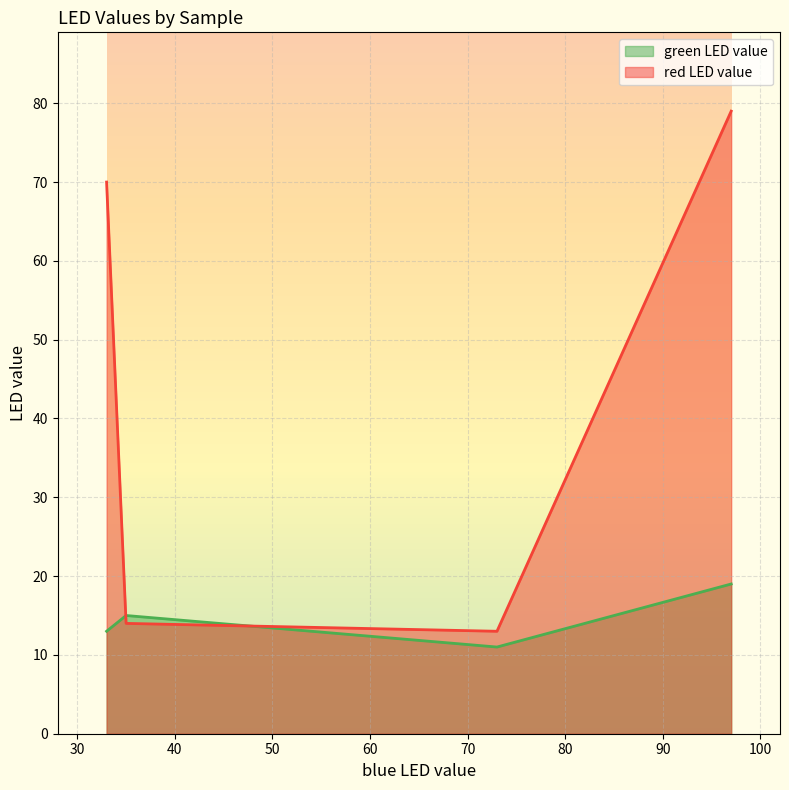

What is the highest value of the red LED value series?

79